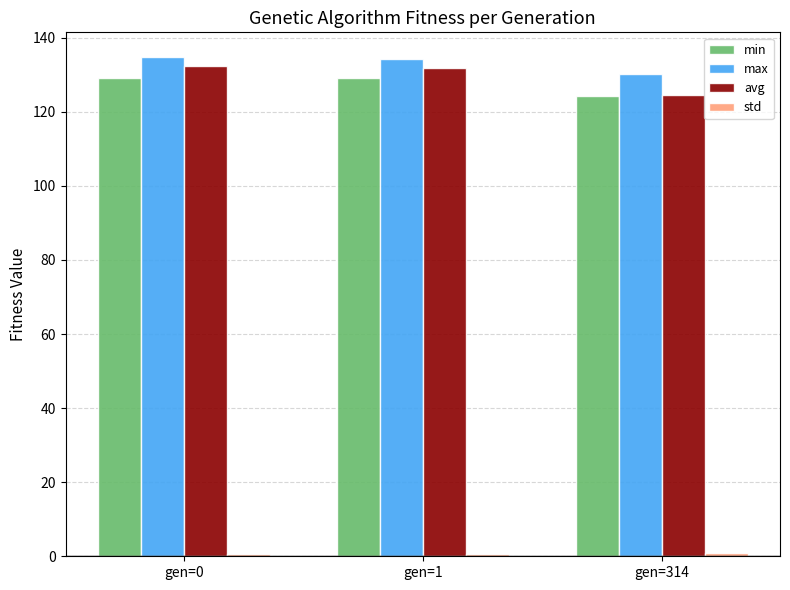

How many bars are there in each group?

4